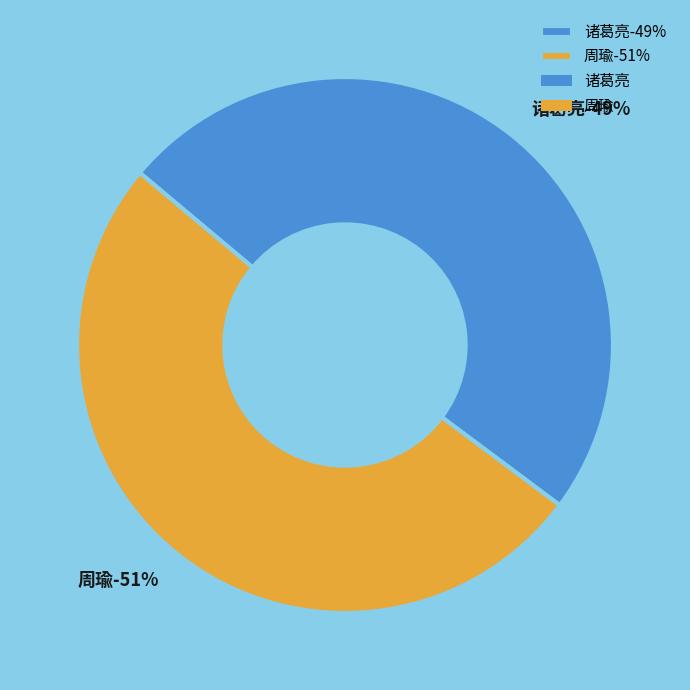

To the nearest percent, what percentage of the pie is 诸葛亮?

49%